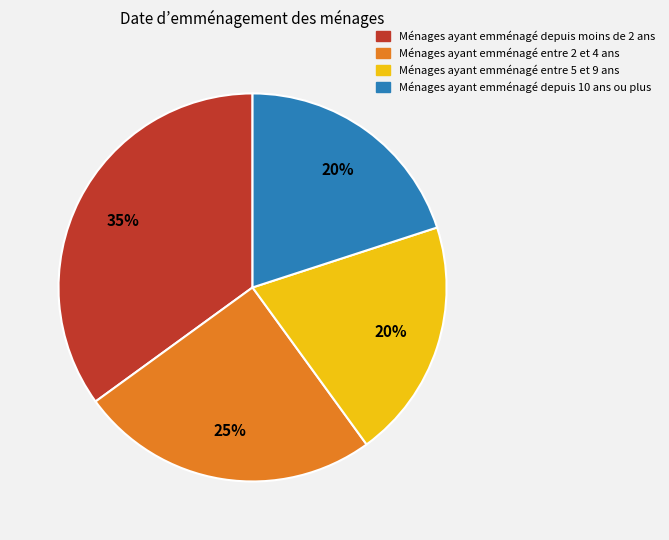

Is the sum of Ménages ayant emménagé depuis 10 ans ou plus and Ménages ayant emménagé depuis moins de 2 ans greater than half?

Yes